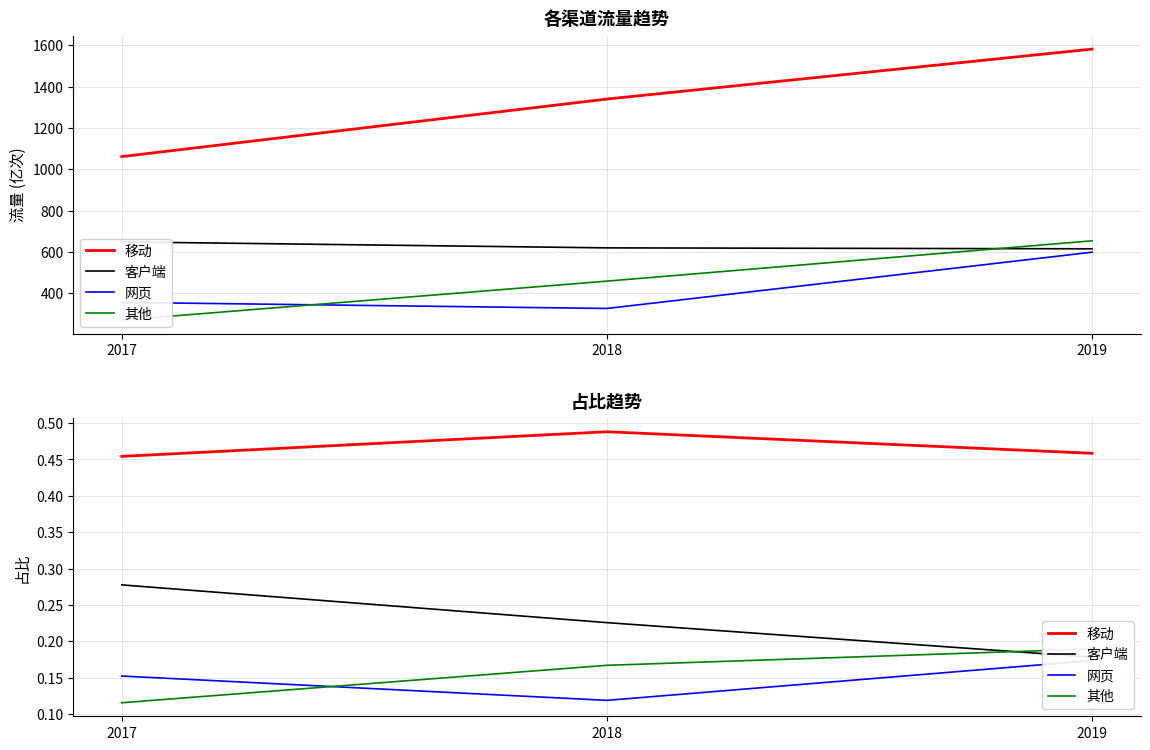

What is the difference between the maximum and minimum values in the 网页 series?

0.1